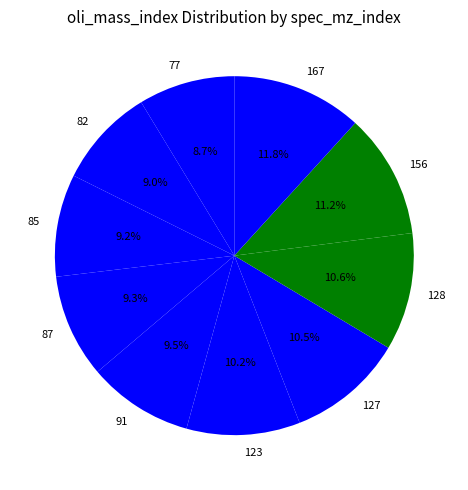

Which category has the biggest portion of the pie?

167